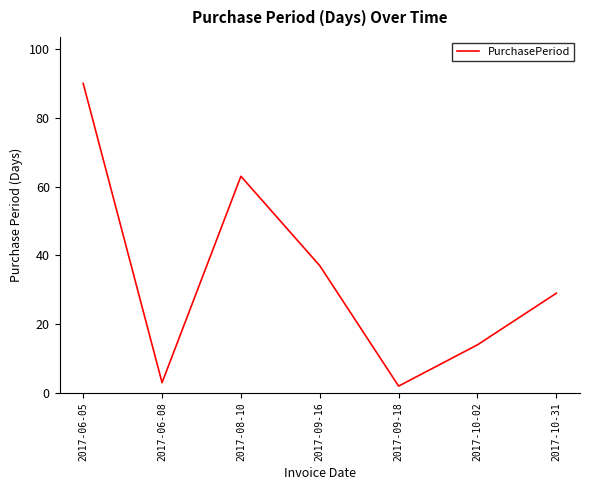

What is the ratio of the value at 2017-06-08 to the value at 2017-09-16?

0.1